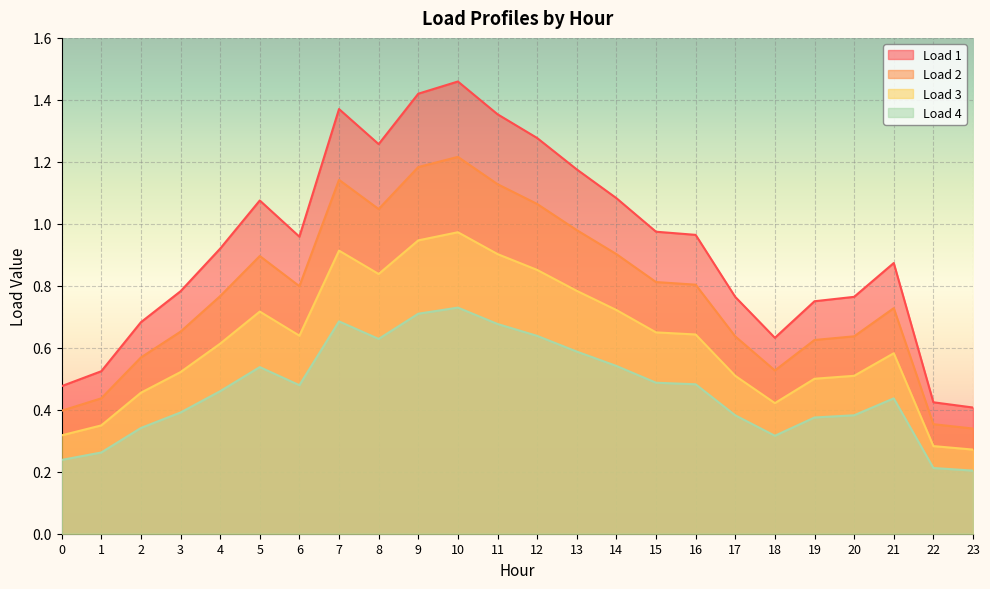

Is the value of Load 2 at 12 greater than the value of Load 3 at 22?

Yes